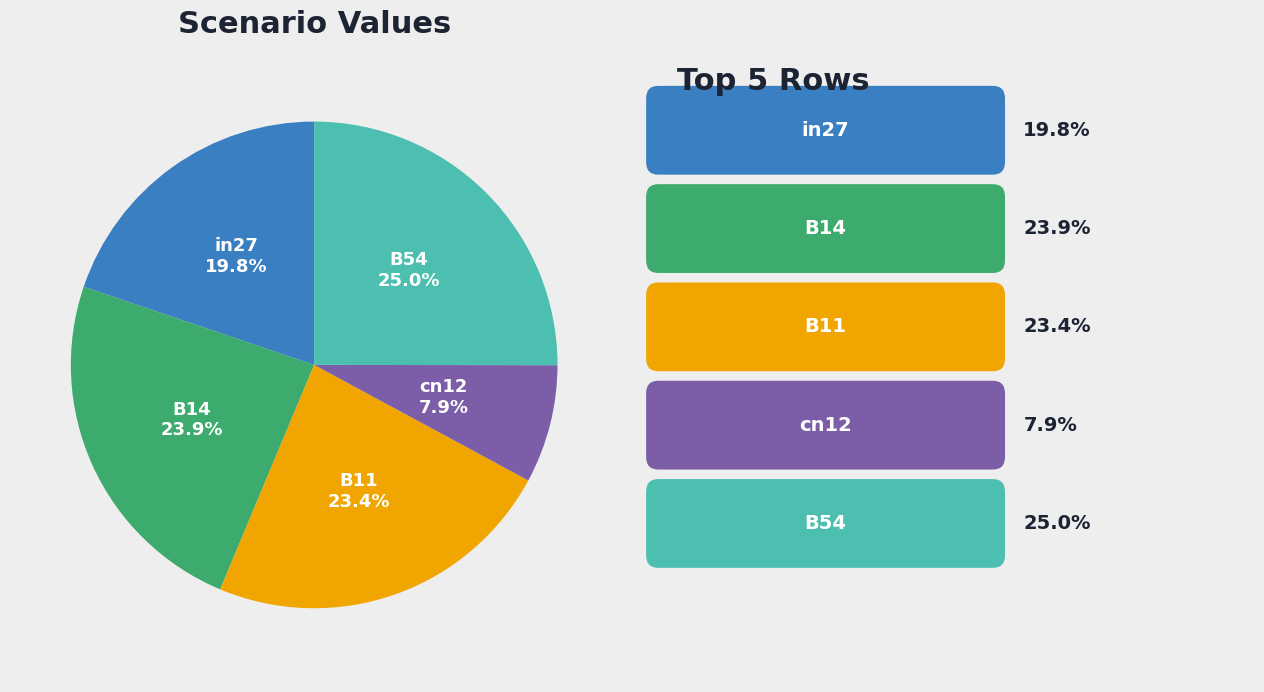

What percentage is the cn12 slice, to the nearest percent?

8%